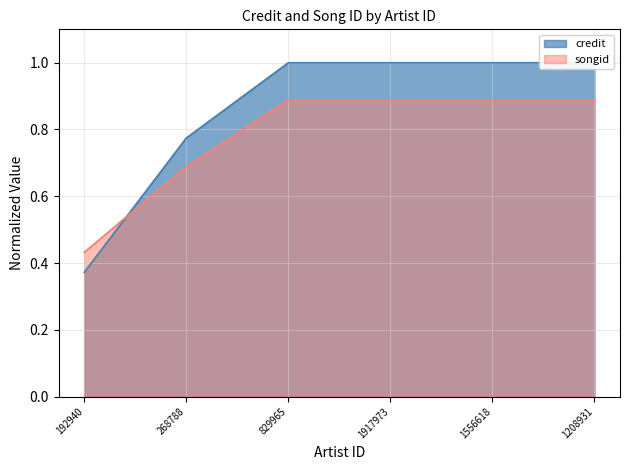

Which has a higher value, 1917973 or 829965?

1917973